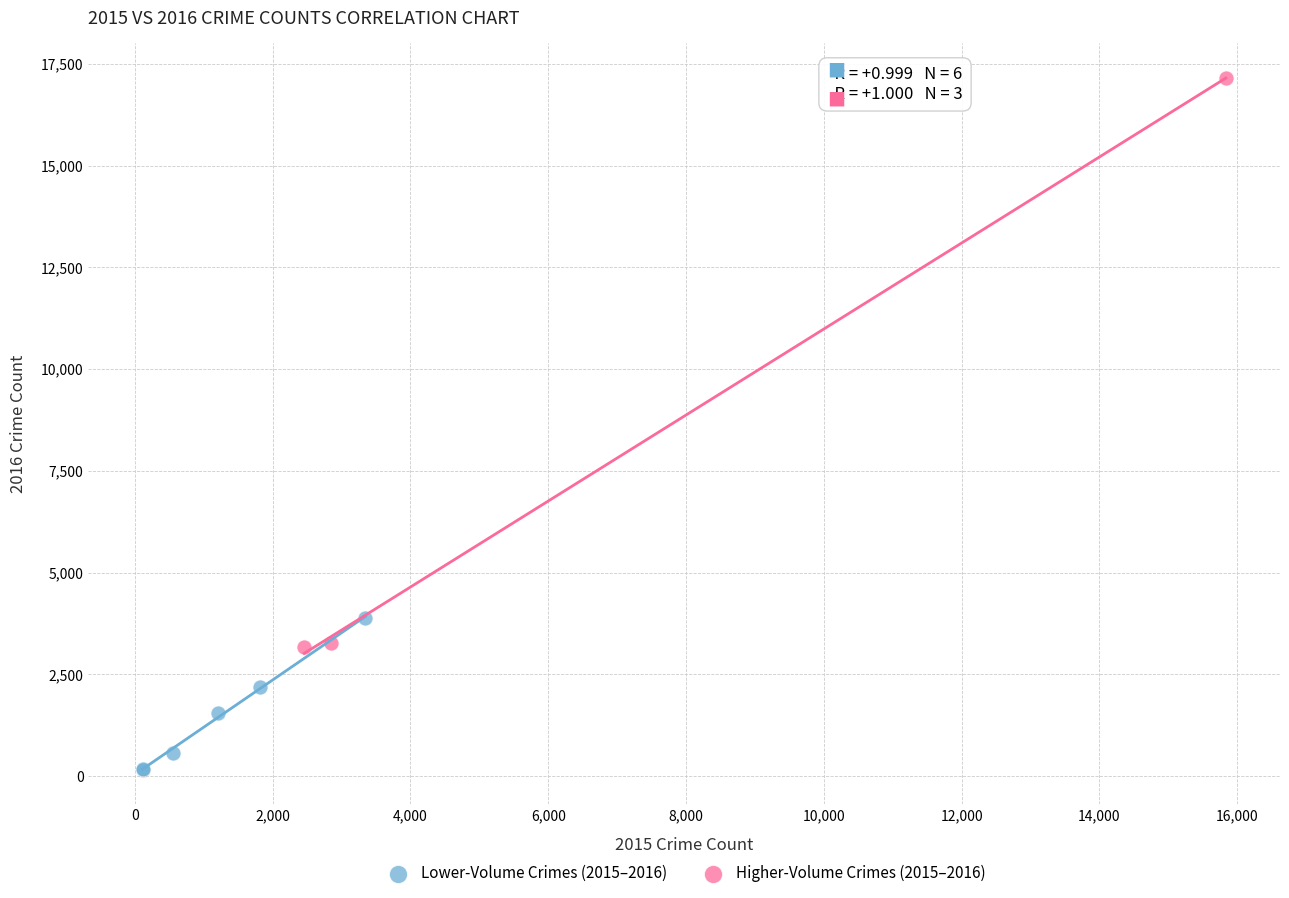

Which series has the largest Y range (max minus min)?

Higher-Volume Crimes (2015–2016)